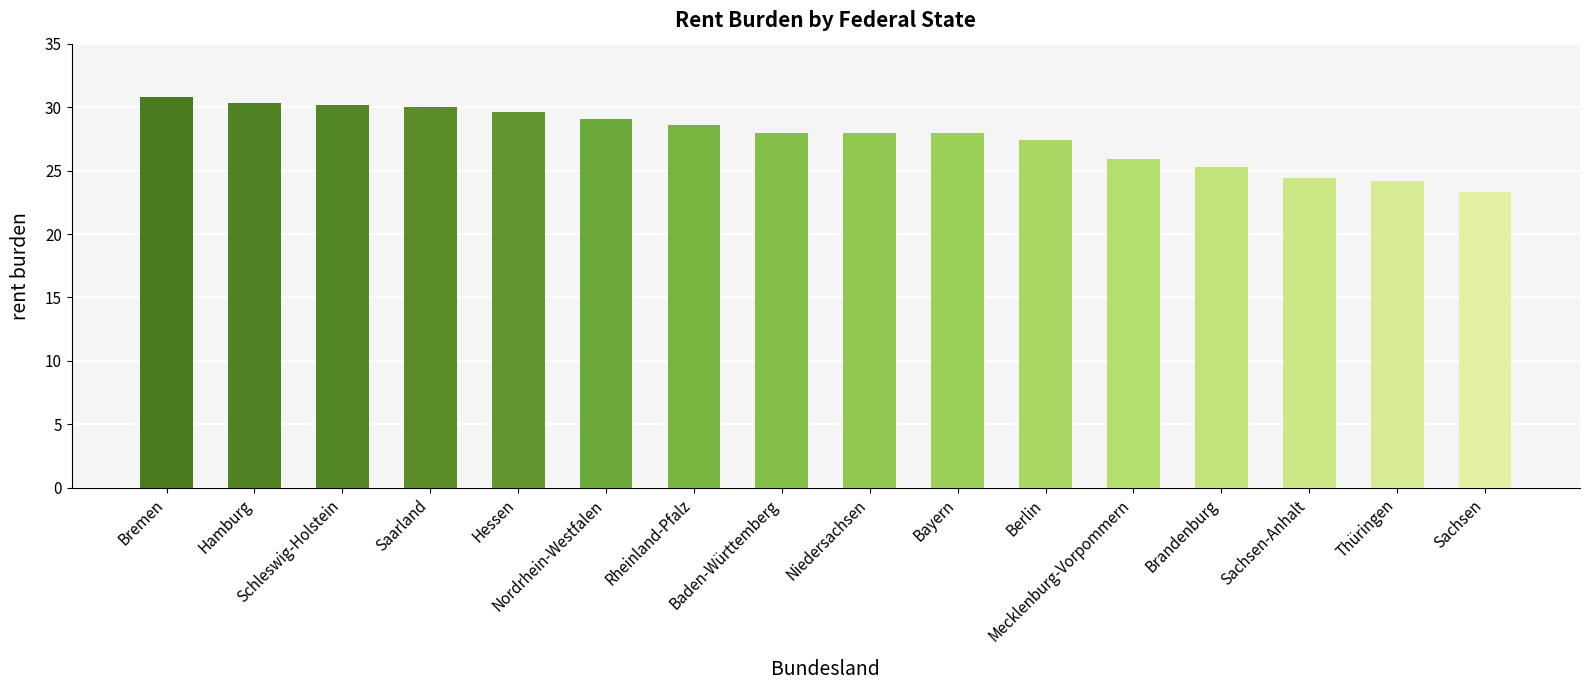

Does the chart contain any negative values?

No